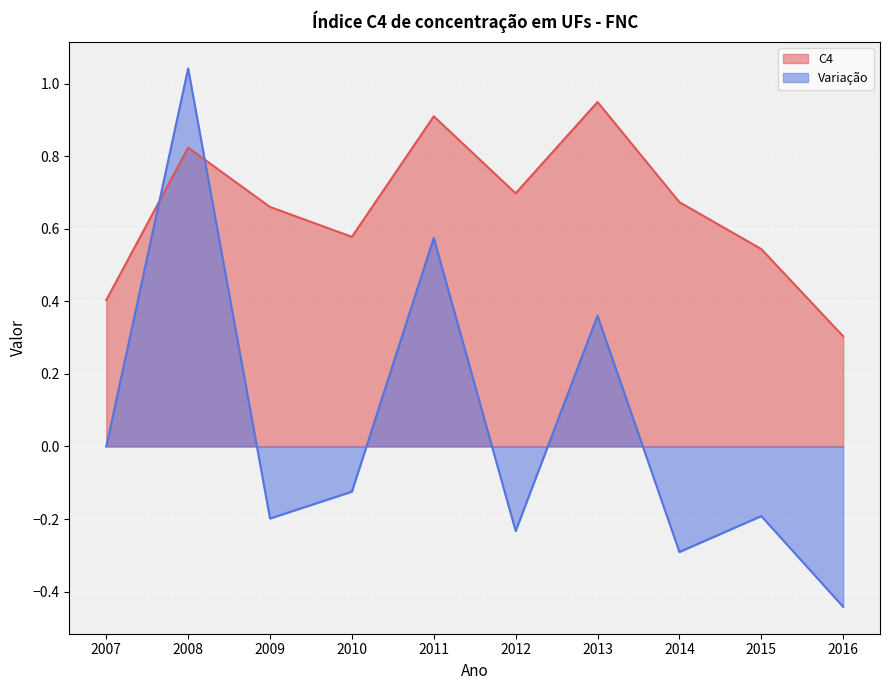

Is it true that Variação equals -0.1 at 2010?

True